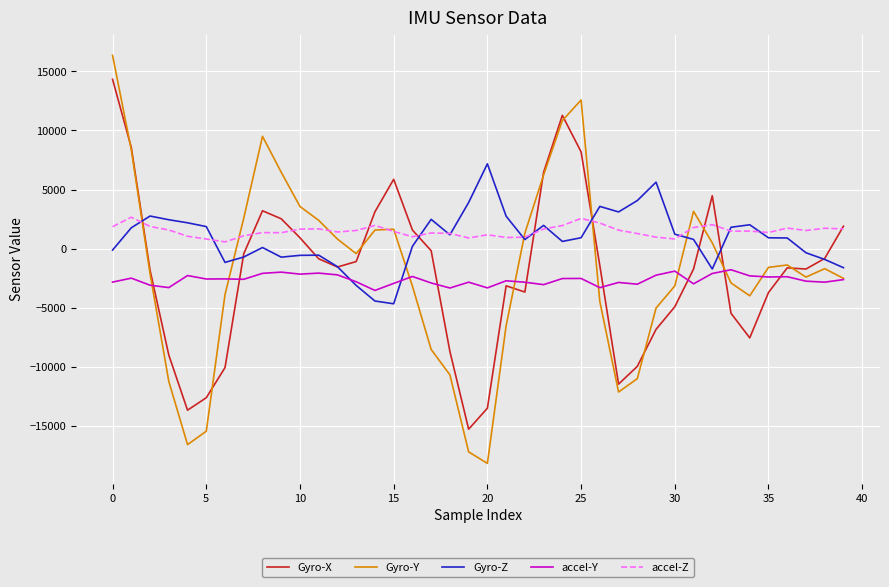

True or false: Gyro-X and accel-Z intersect in this chart.

True